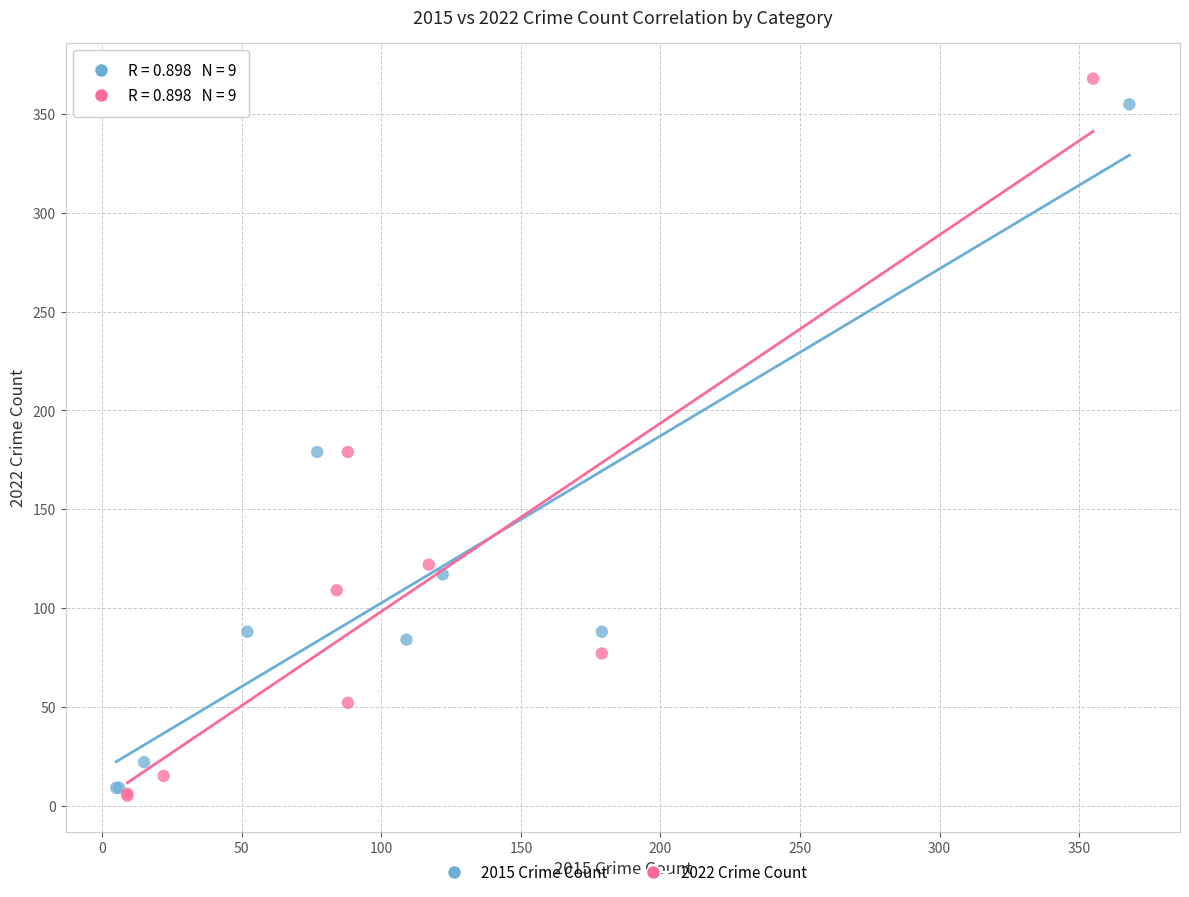

Which series reaches the minimum Y coordinate?

2022 Crime Count